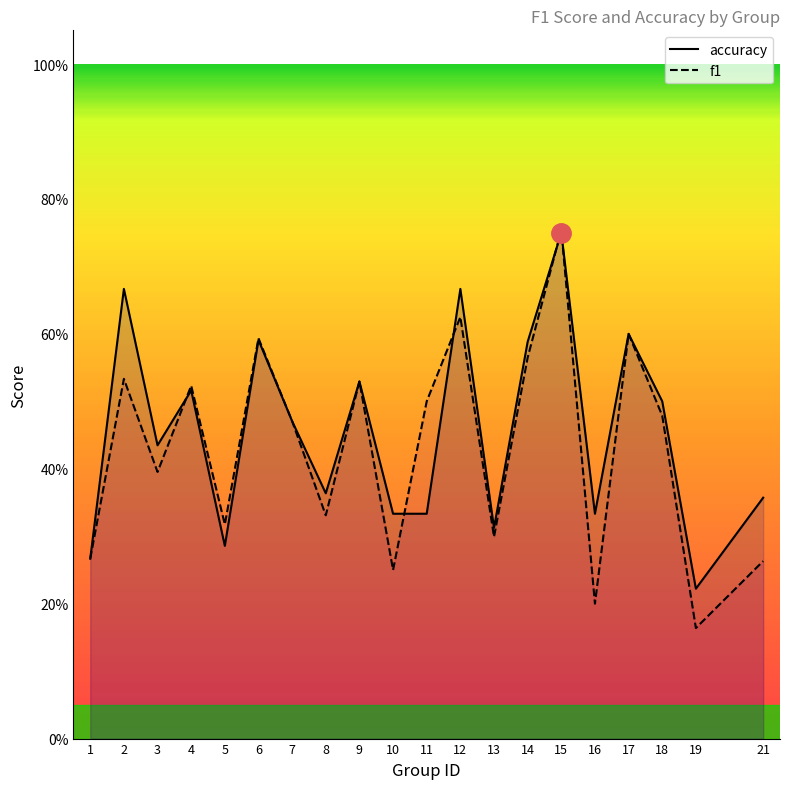

What is the difference between the second highest and second lowest values in the f1 series?

0.4